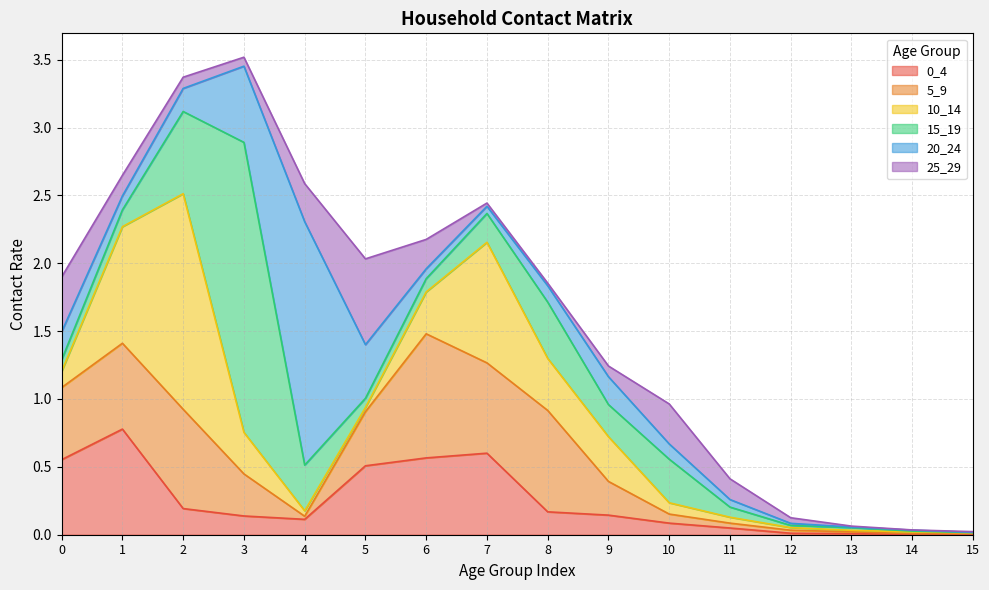

What are all the series names shown in the legend?

0_4, 5_9, 10_14, 15_19, 20_24, 25_29